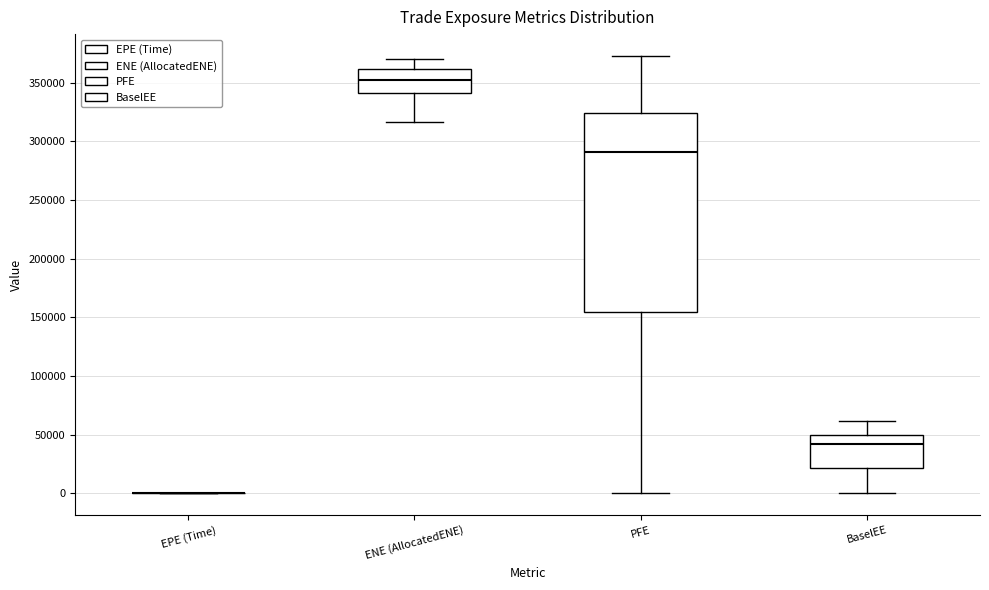

Where does the upper whisker of the box for PFE end on the y-axis? The values are not printed on the chart, so give them approximately, as read against the axis.

375000